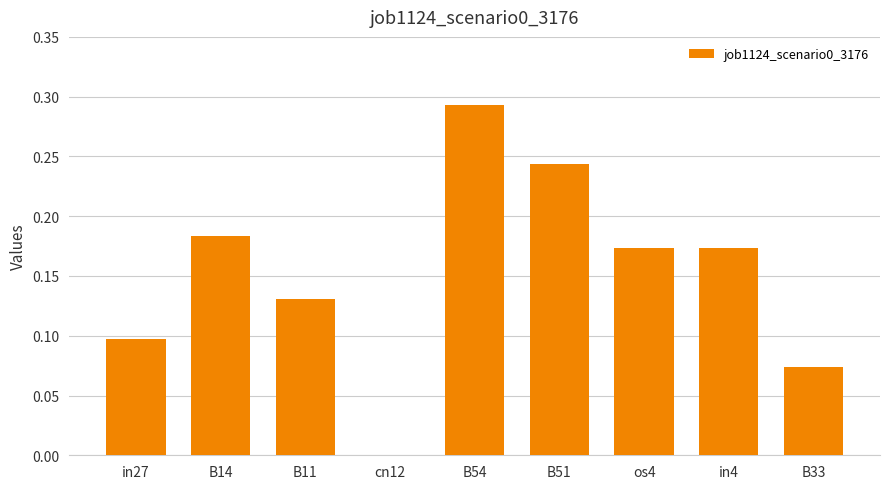

What is the sum of all values?

1.4